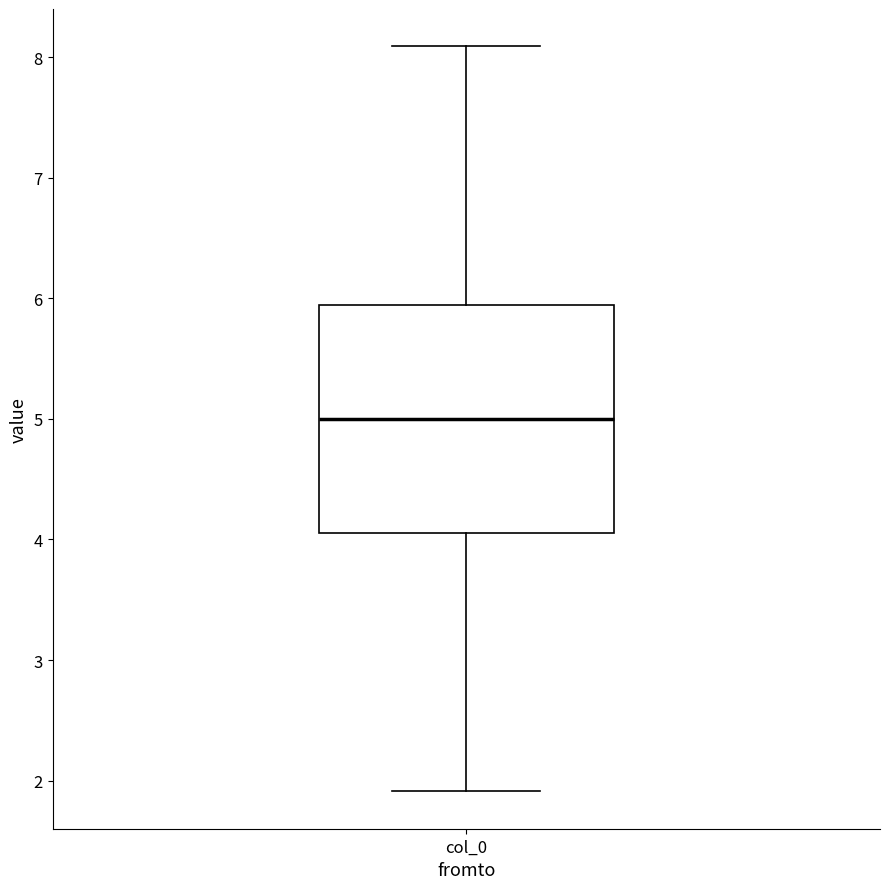

Read this box plot against the y-axis: the position of the median line, the range covered by the box, and the ends of both whiskers. The values are not printed on the chart, so give them approximately, as read against the axis.

median 5.0, box 4.1 to 5.9, whiskers 1.9 to 8.1